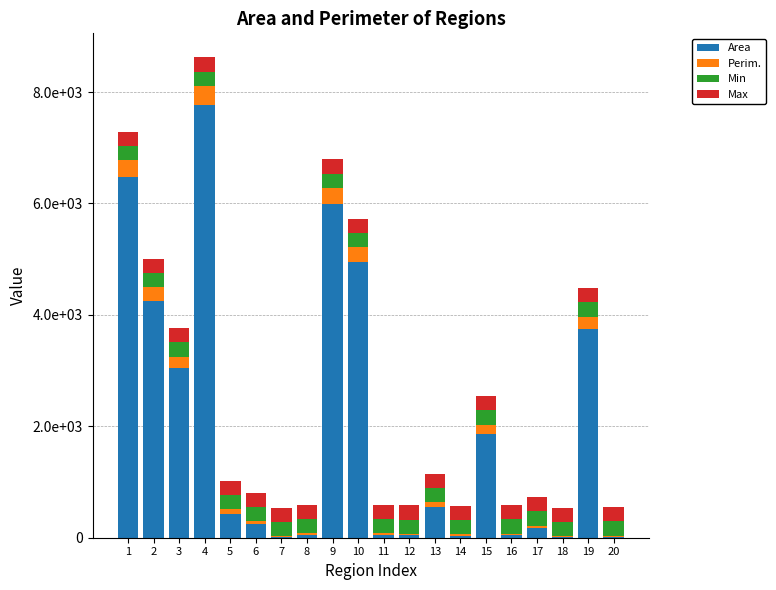

What is the difference between the second highest and second lowest values in the Perim. series?

290.2